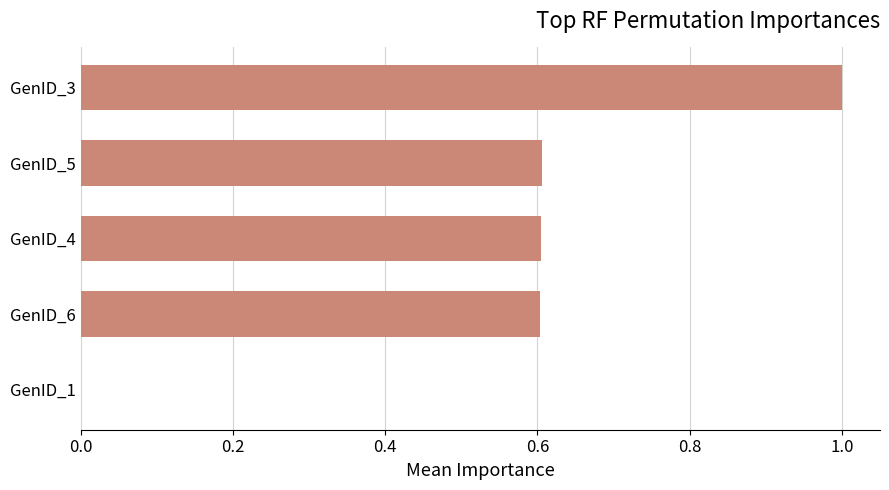

At which category does the chart reach its peak across all series?

GenID_3